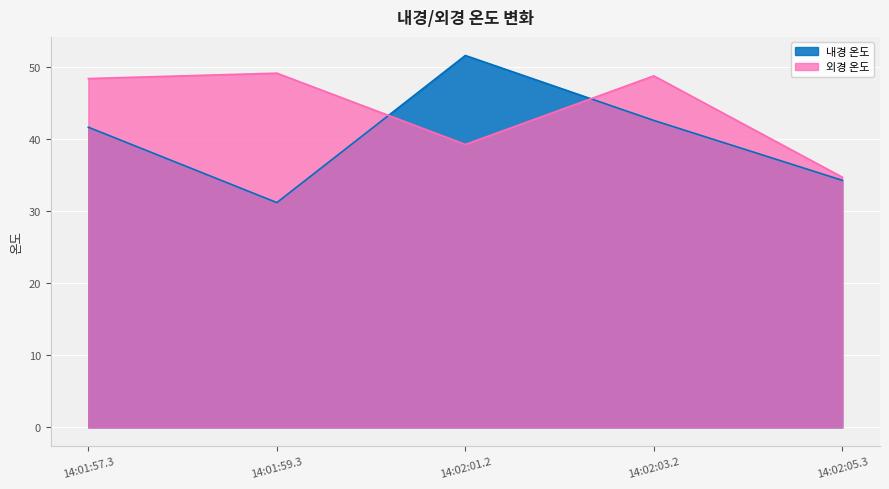

The 내경 온도 series shows 10.9 at 14:02:01.2. True or false?

False